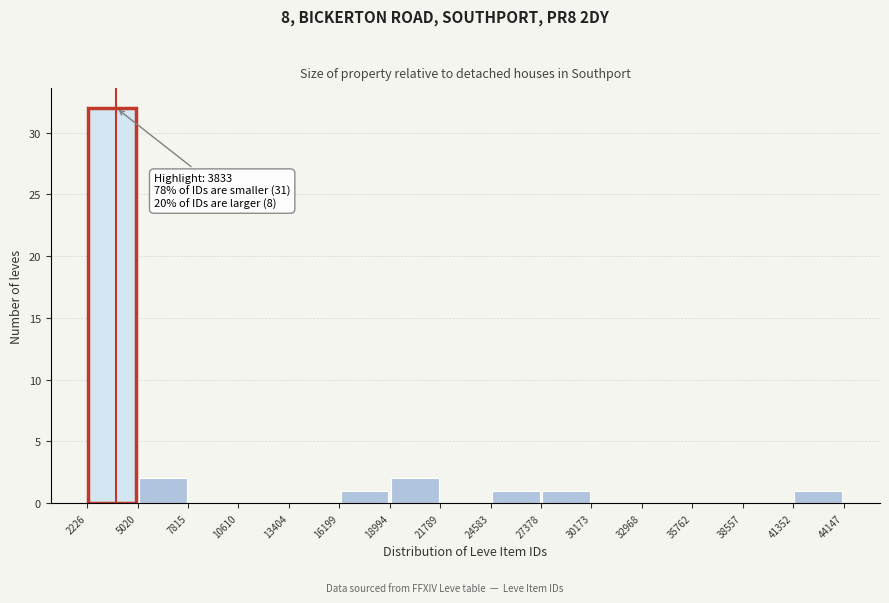

Which range on the x-axis has the tallest bar?

2226 to 5020